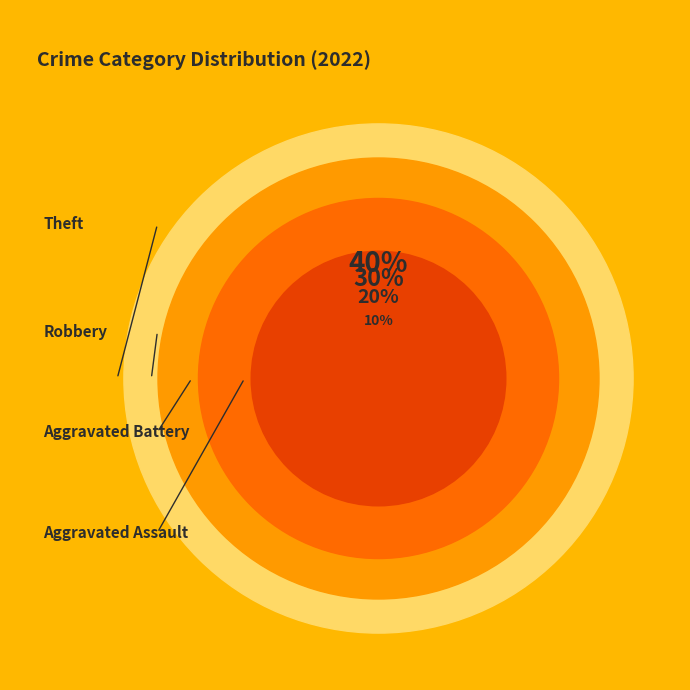

Does Aggravated Battery represent more than half of the total?

No